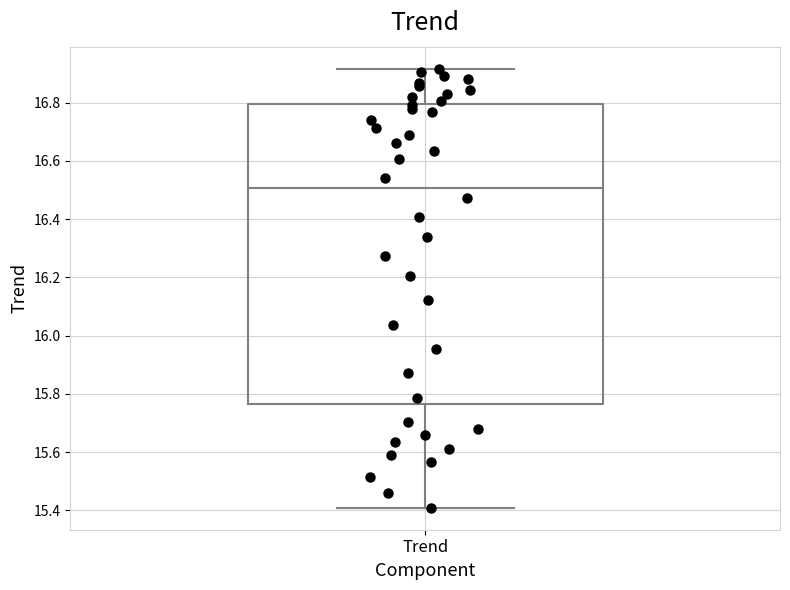

Transcribe this box plot: give where the median line is, the range the box spans, and where the two whiskers end, as read against the y-axis. The values are not printed on the chart, so give them approximately, as read against the axis.

median 16.50, box 15.76 to 16.80, whiskers 15.40 to 16.92